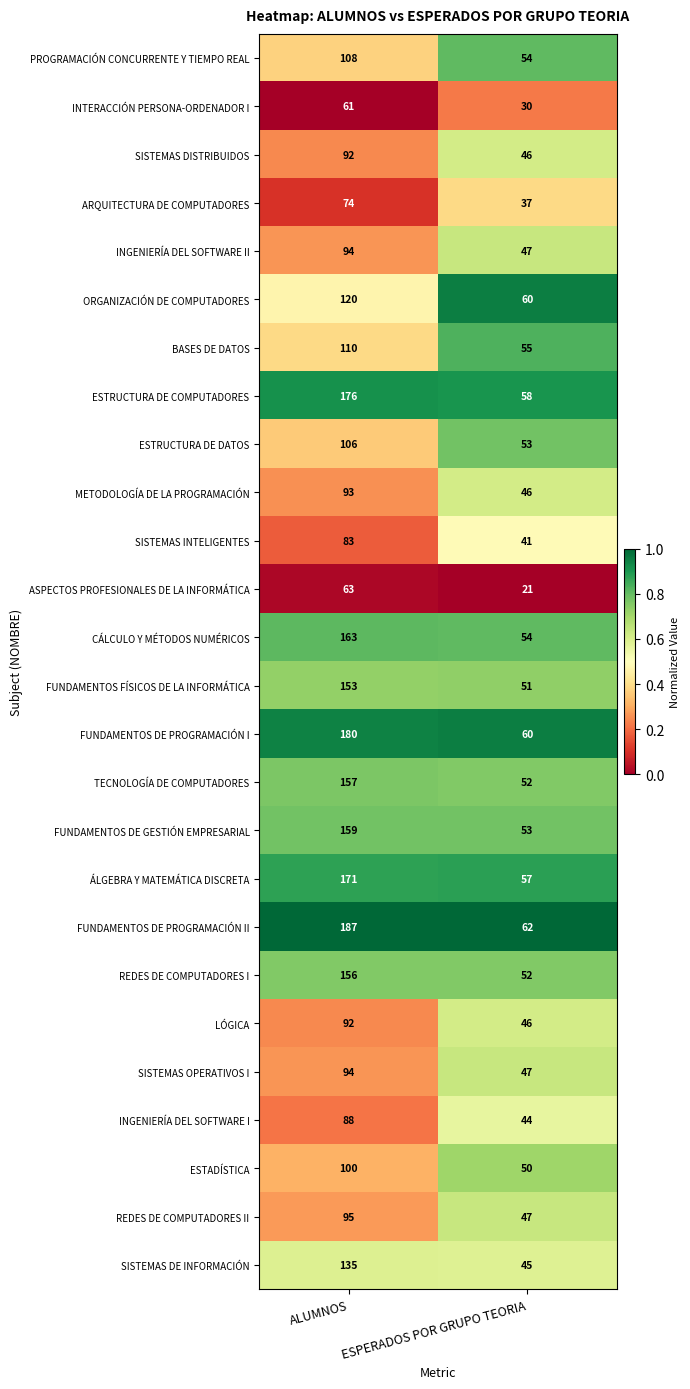

What is the average value of the REDES DE COMPUTADORES II series?

71